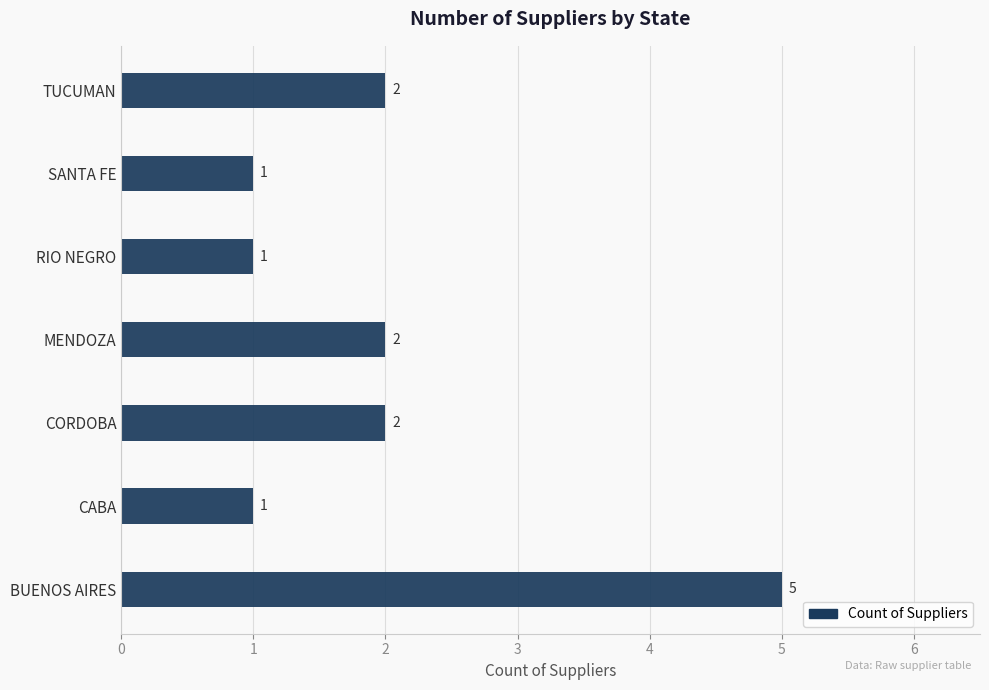

What is the sum of all values?

14